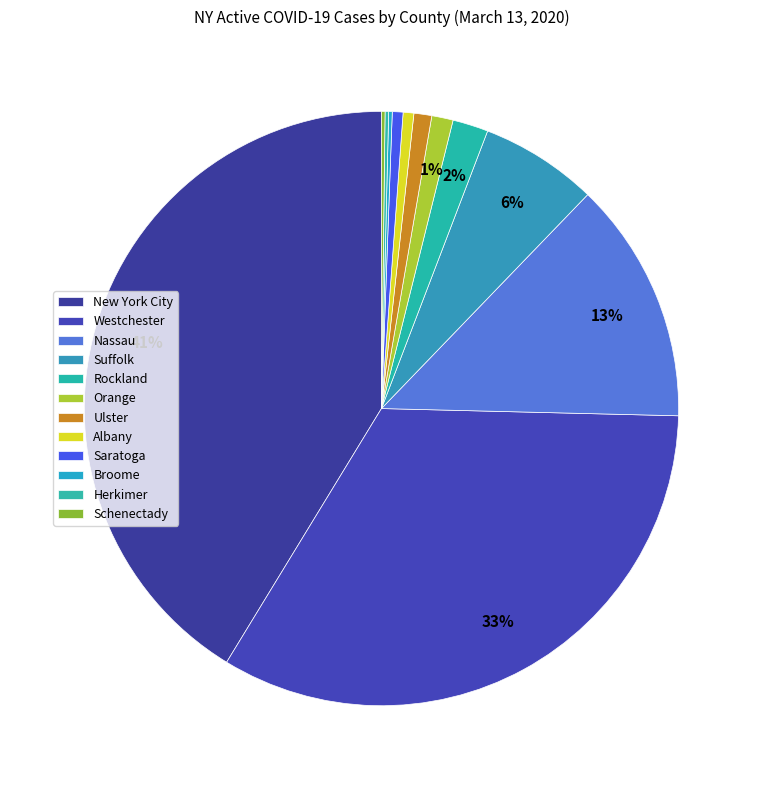

Rank the categories by value from highest to lowest.

New York City, Westchester, Nassau, Suffolk, Rockland, Orange, Ulster, Albany, Saratoga, Broome, Herkimer, Schenectady